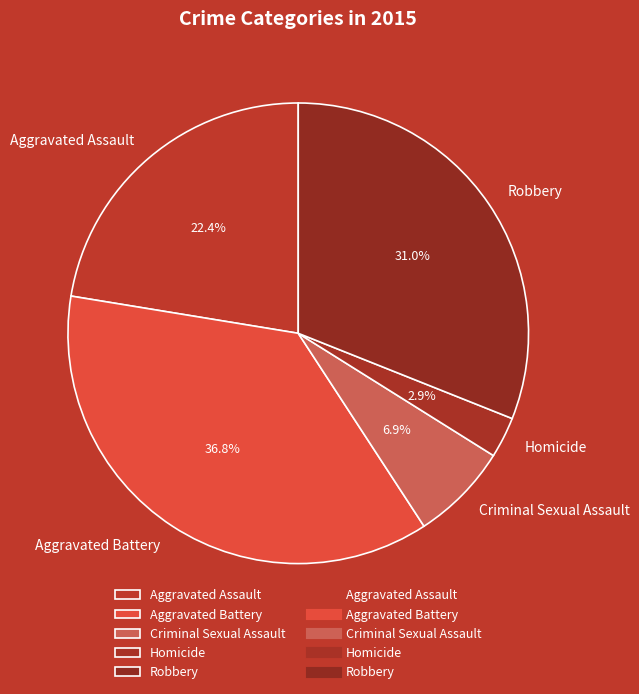

What is the total percentage of Aggravated Assault and Aggravated Battery?

59.2%